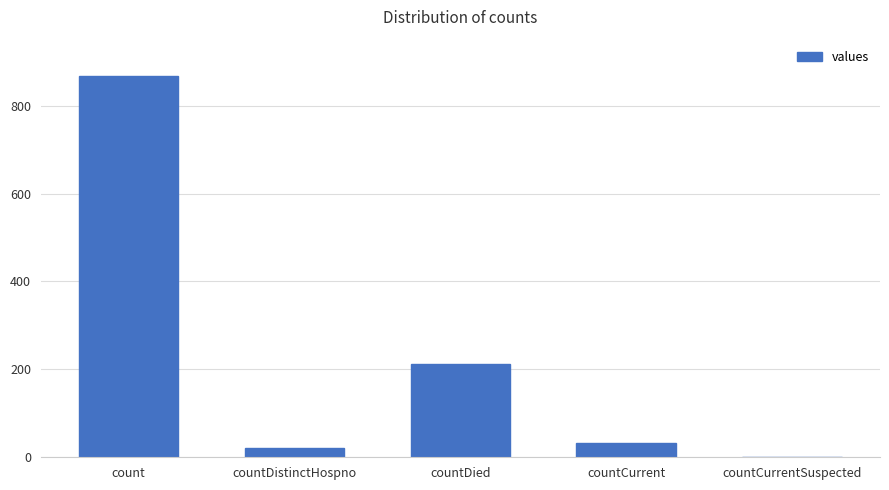

What is the change in value from count to countDied?

-655